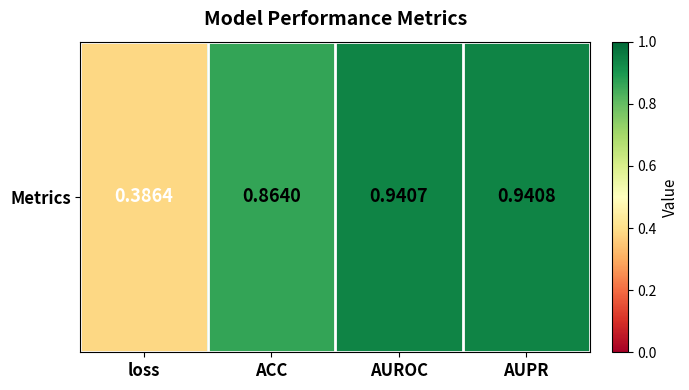

The value at AUROC is 0.9. True or false?

True